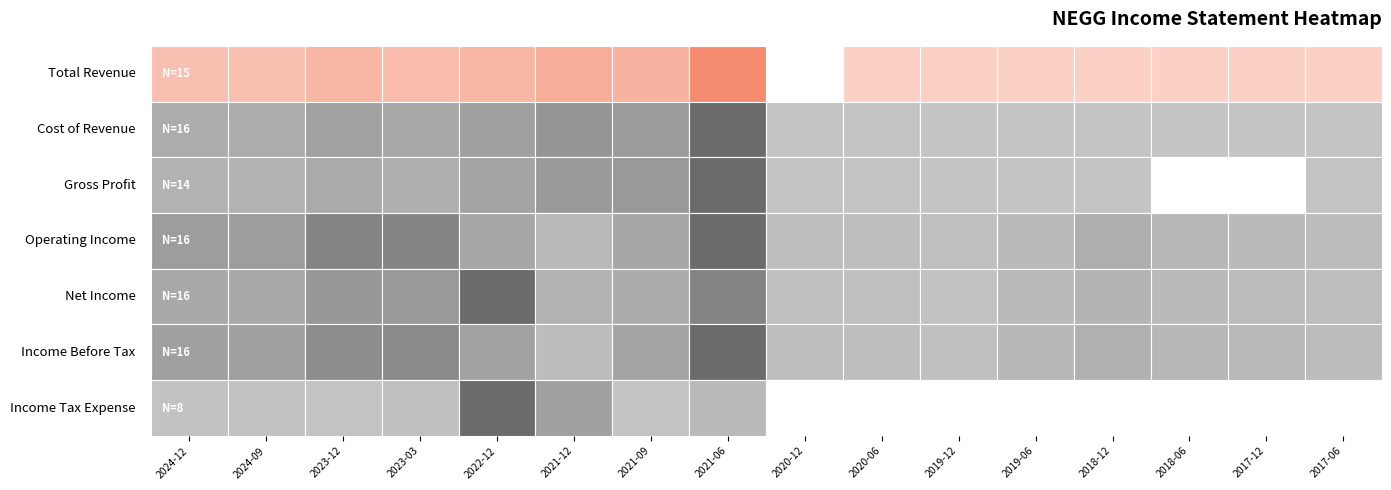

The value of Cost of Revenue at 2018-06 is 471. True or false?

False